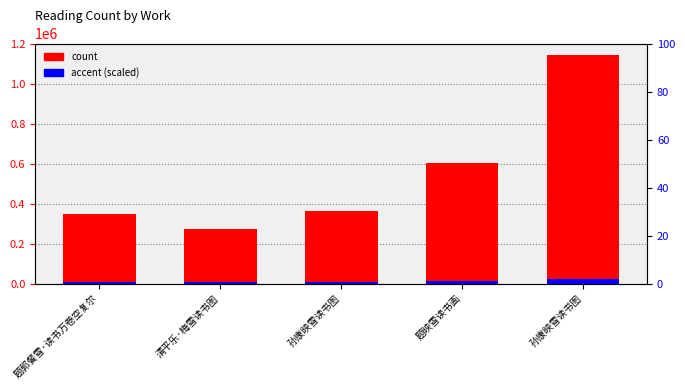

What is the smallest value displayed?

5452.1